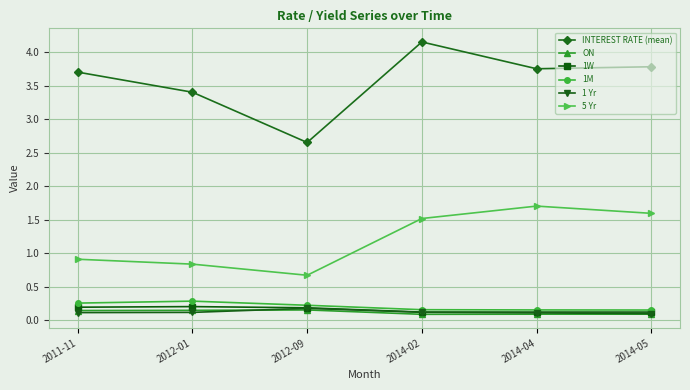

Which series has the largest range (max minus min)?

INTEREST RATE (mean)